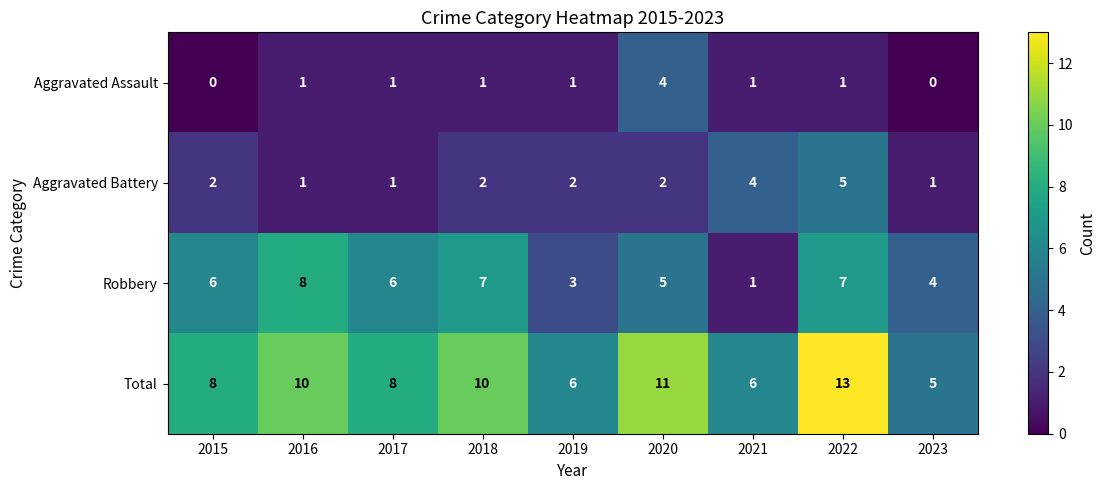

Which category has the highest value in the Aggravated Battery series?

2022